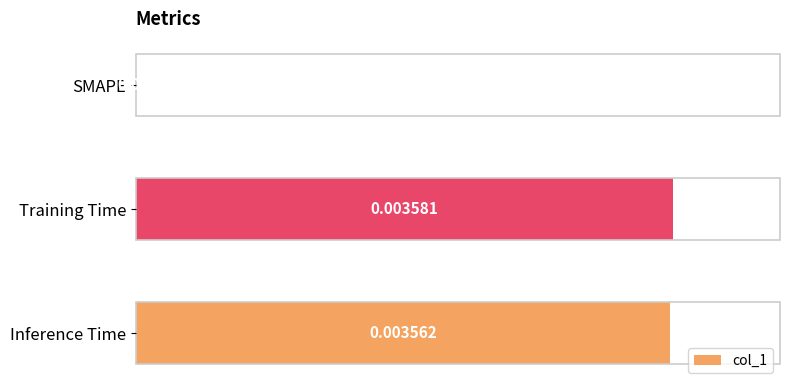

At which label is the value closest to 0?

SMAPE